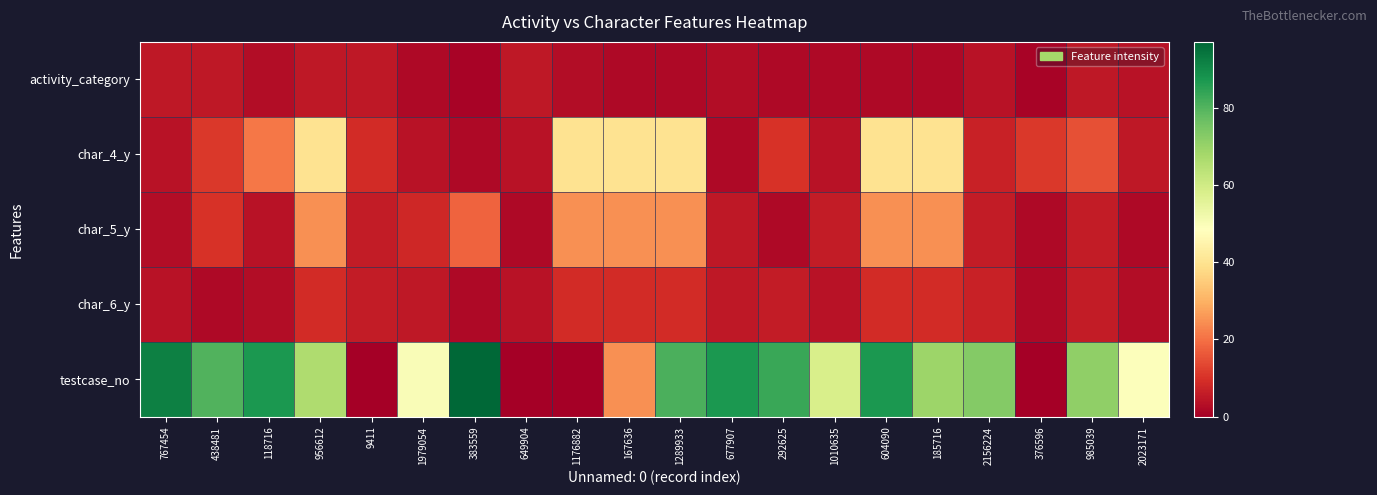

What is the difference between the highest and lowest values at 1176882?

40